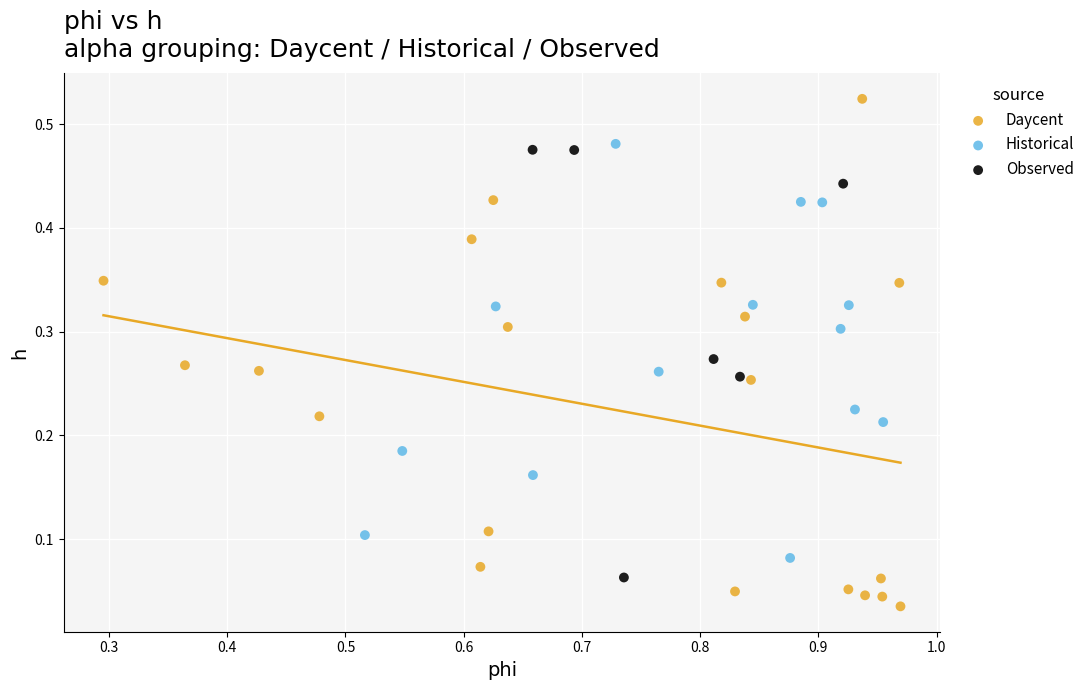

Which series contains the lowest Y value?

Daycent